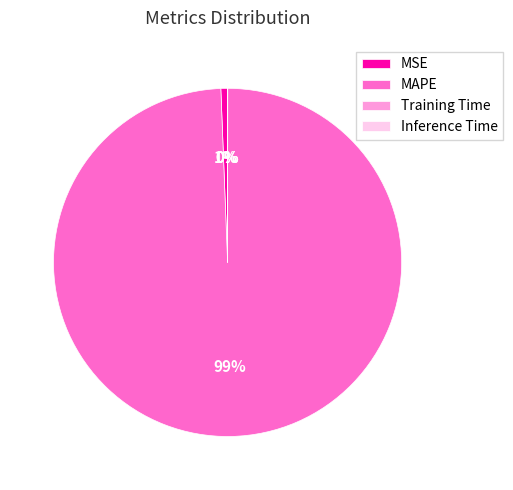

To the nearest percent, what is the difference between the largest and smallest slice percentages?

99%